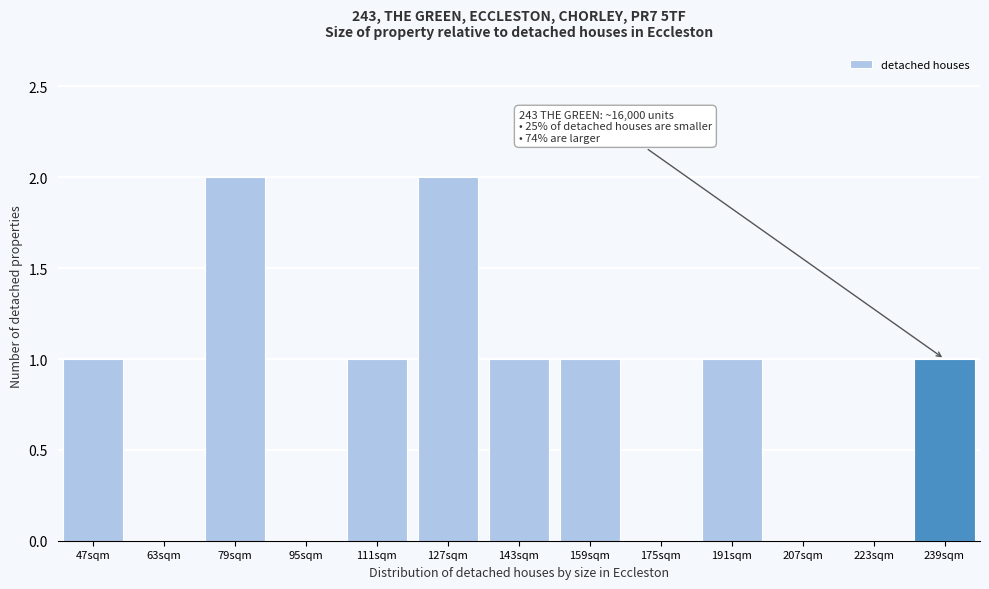

Reading right to left, what are all the values shown in this chart?

239sqm=1	223sqm=0	207sqm=0	191sqm=1	175sqm=0	159sqm=1	143sqm=1	127sqm=2	111sqm=1	95sqm=0	79sqm=2	63sqm=0	47sqm=1